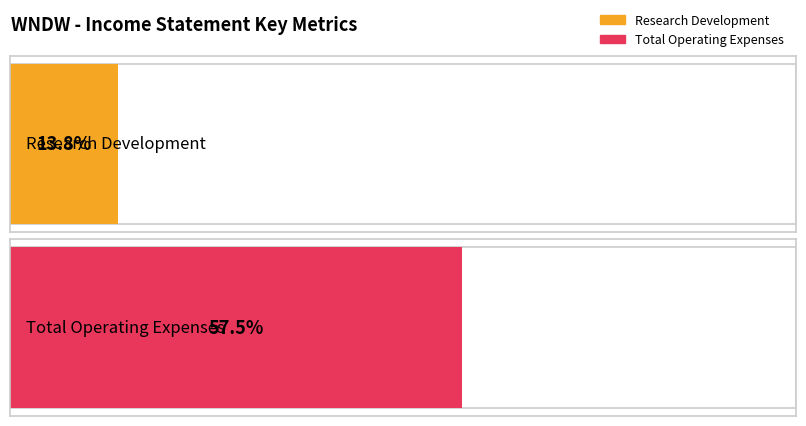

Which series has the widest spread of values?

Total Operating Expenses